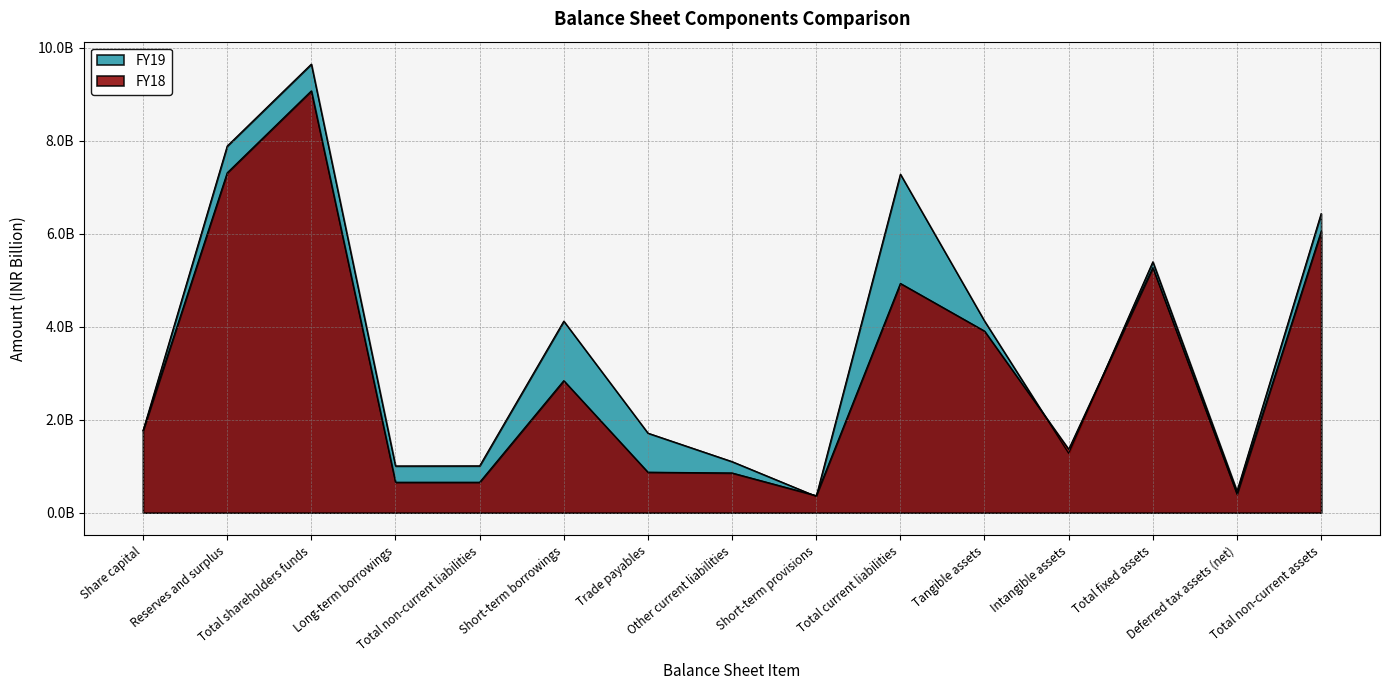

What is the sum of the FY18 values at Short-term provisions and Reserves and surplus?

7.7